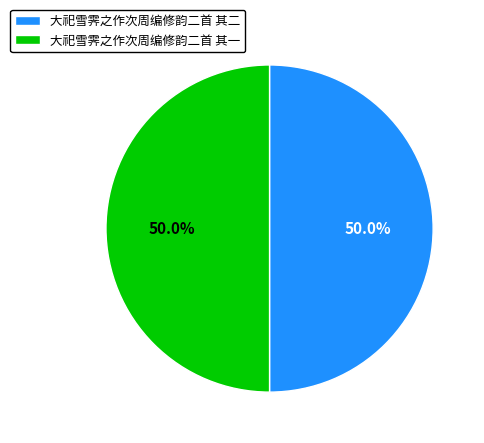

Do 大祀雪霁之作次周编修韵二首 其一 and 大祀雪霁之作次周编修韵二首 其二 together represent more than half of the pie?

Yes